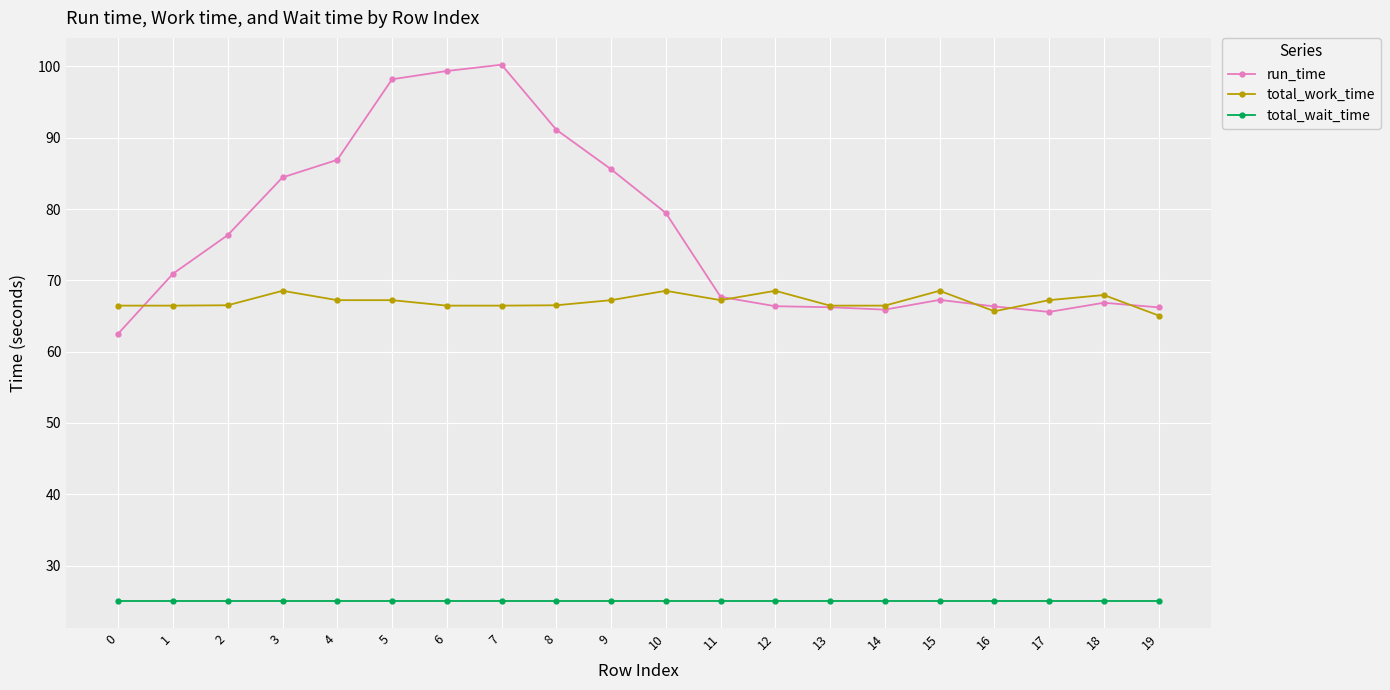

List the series in order of their peak value, highest first.

run_time, total_work_time, total_wait_time